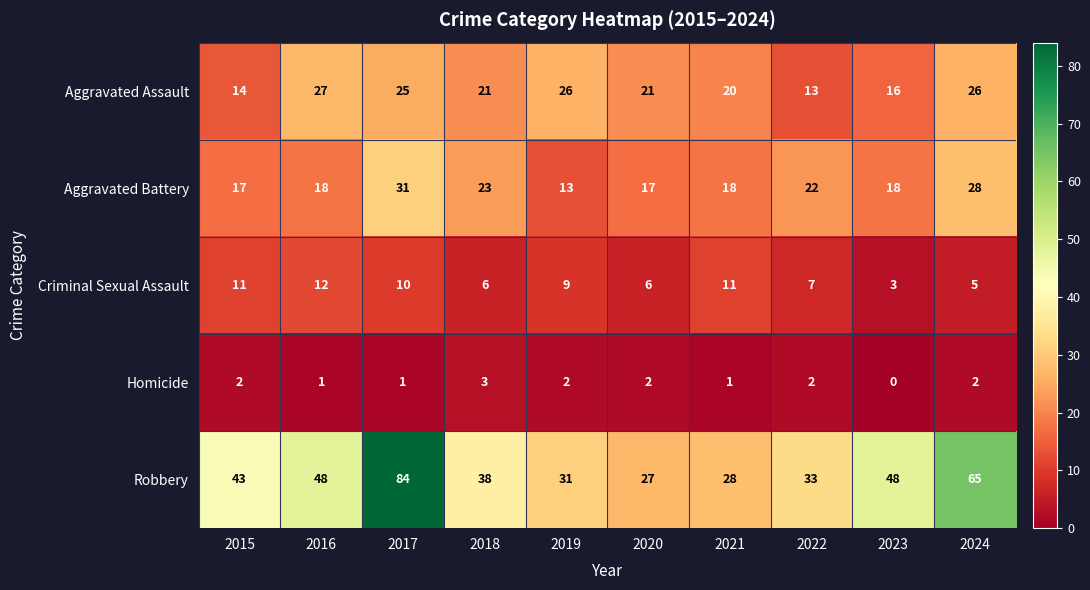

Count the number of categories in the chart.

10